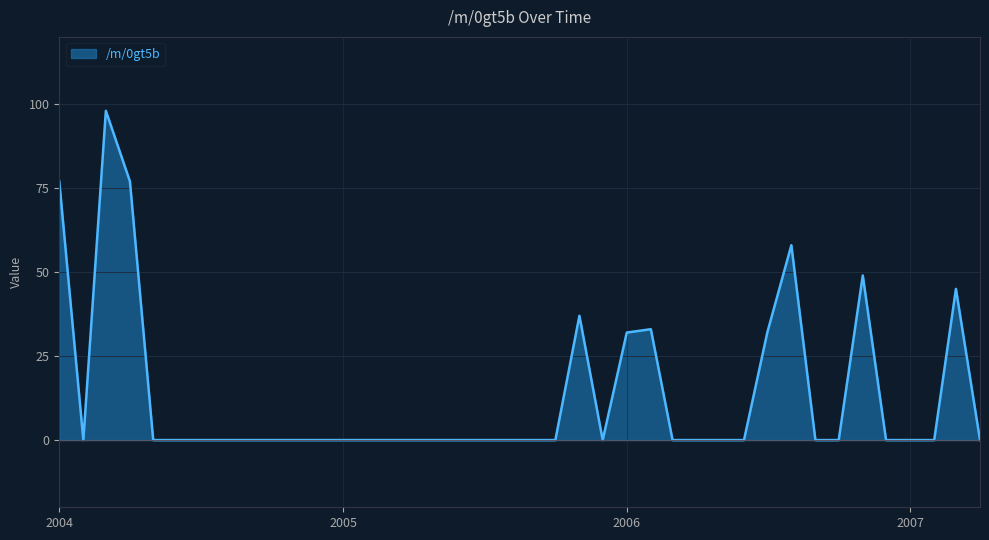

What is the greatest value displayed?

98